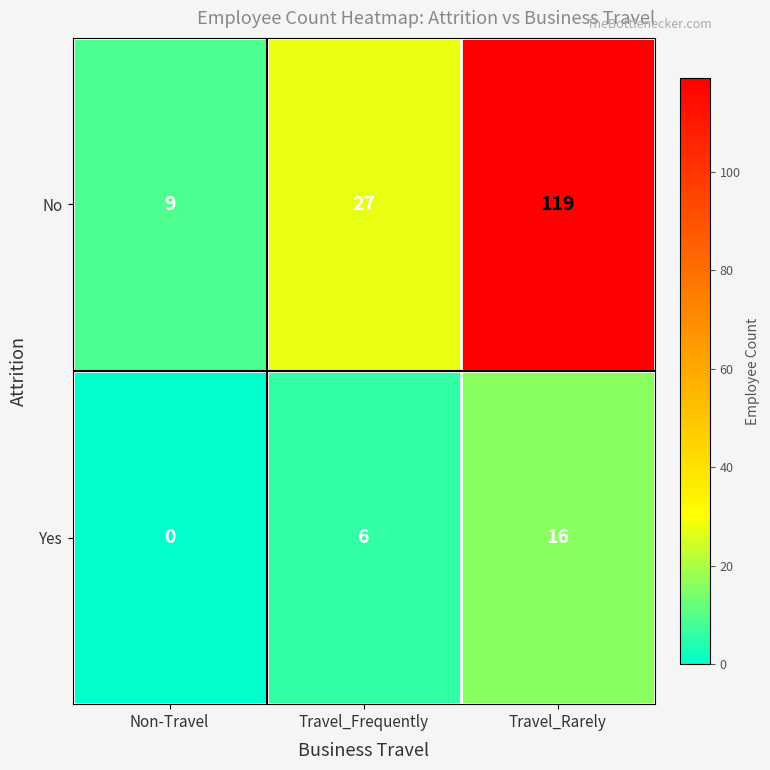

The value of Yes at Non-Travel is 7. True or false?

False